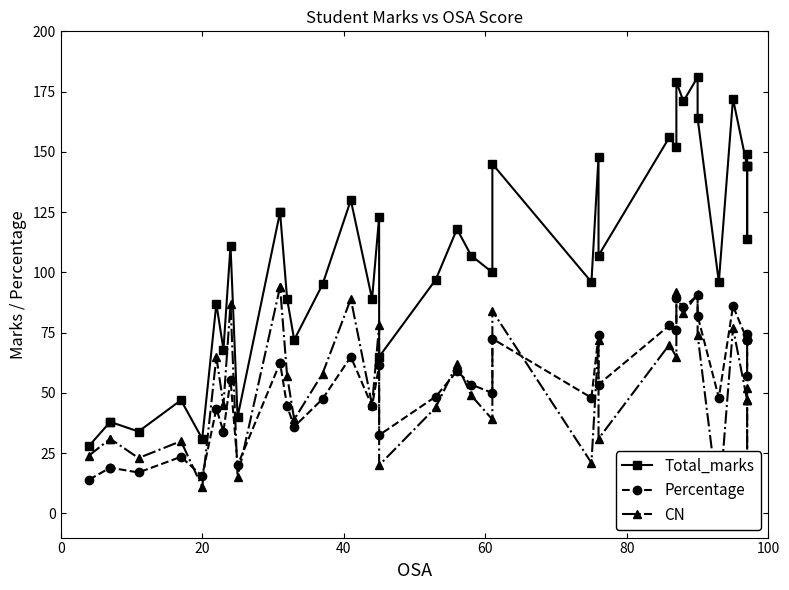

What is the difference between the maximum and minimum values in the Percentage series?

76.5